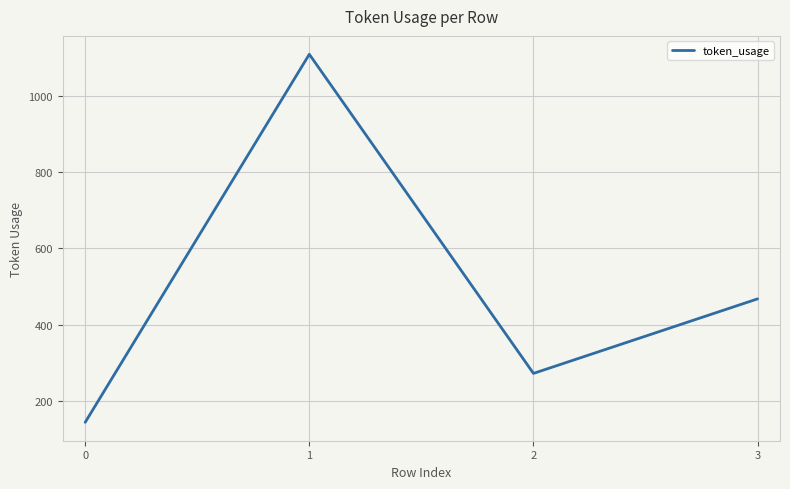

What is the maximum value shown in the chart?

1108